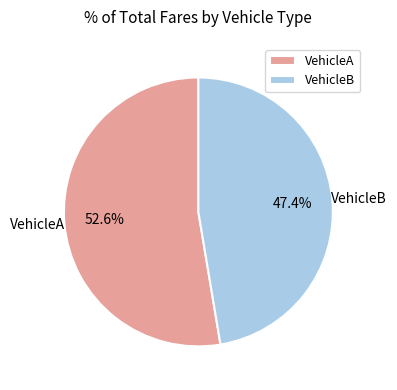

Is it true that VehicleB is 47% of the pie?

True